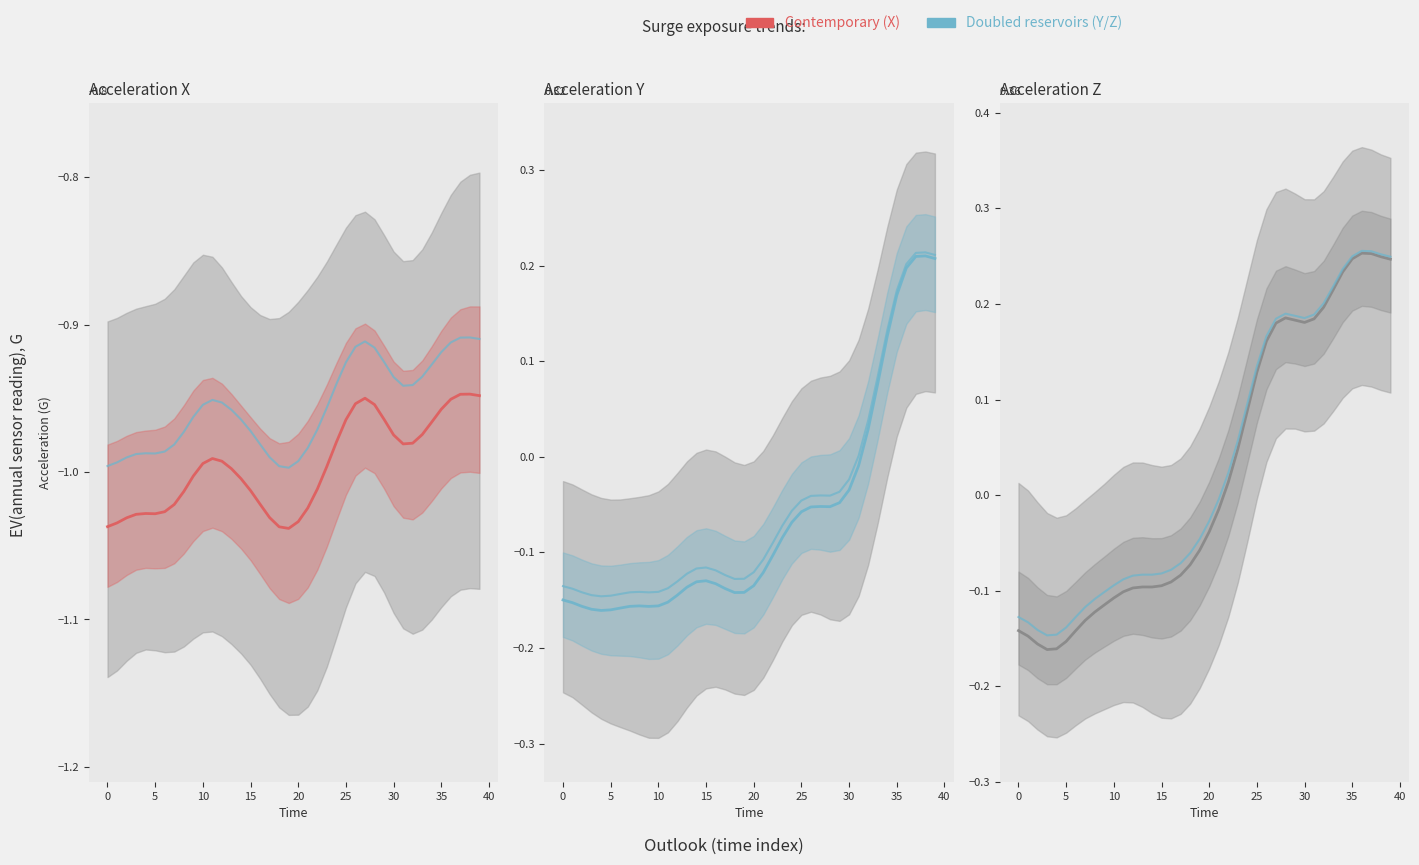

How many data points does each series have?

40